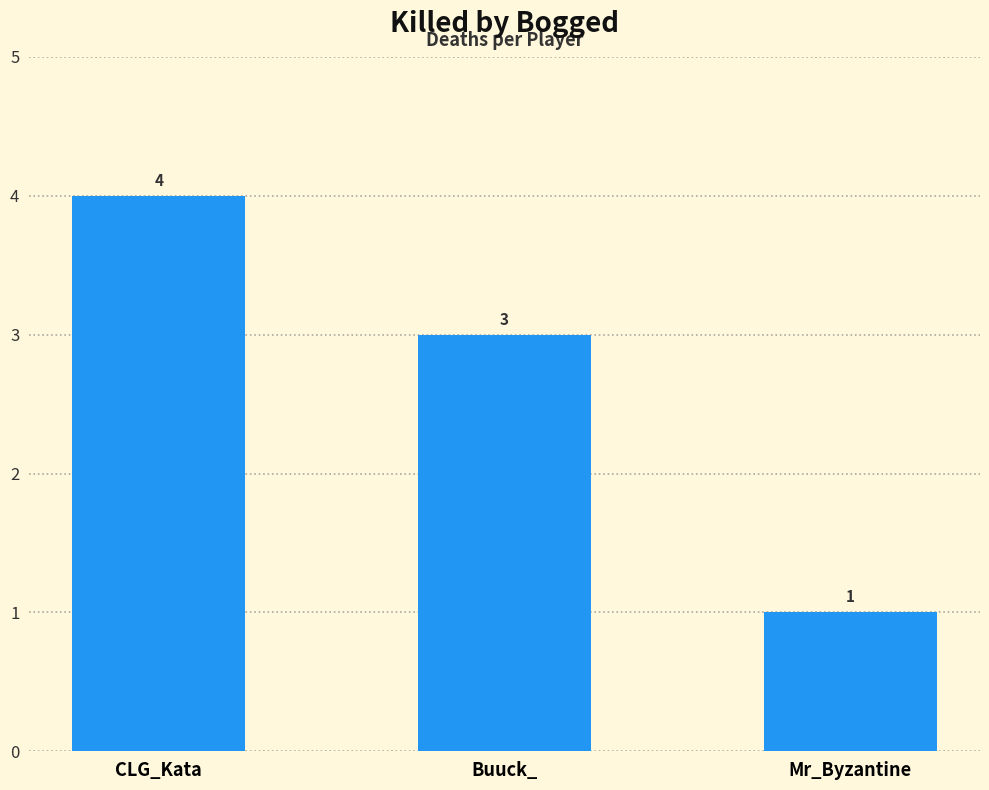

Which has a higher value, Buuck_ or CLG_Kata?

CLG_Kata